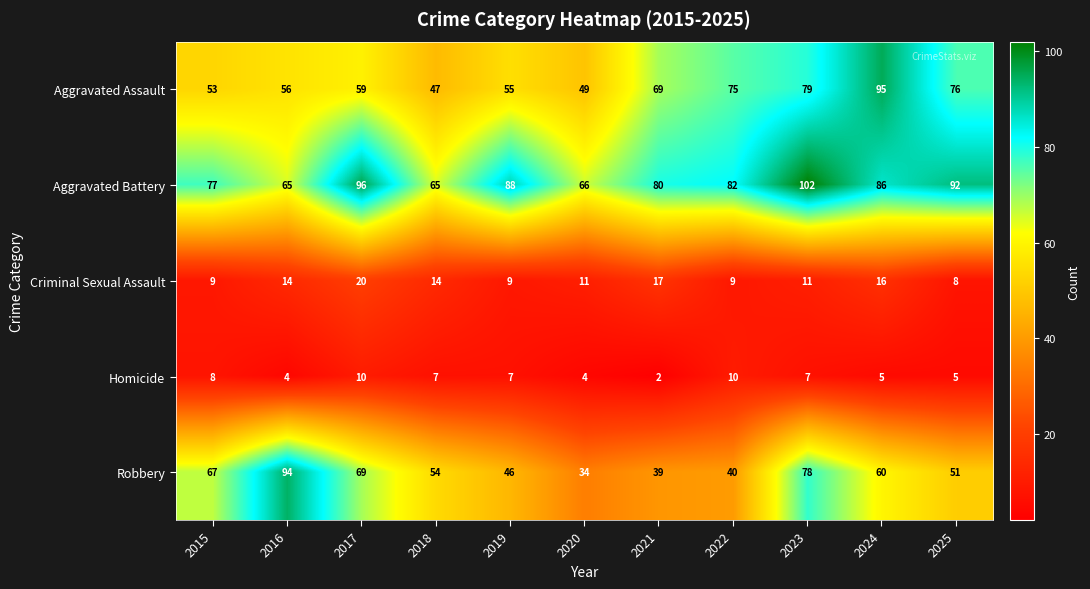

True or false: Aggravated Battery has a value of 65 at 2018.

True